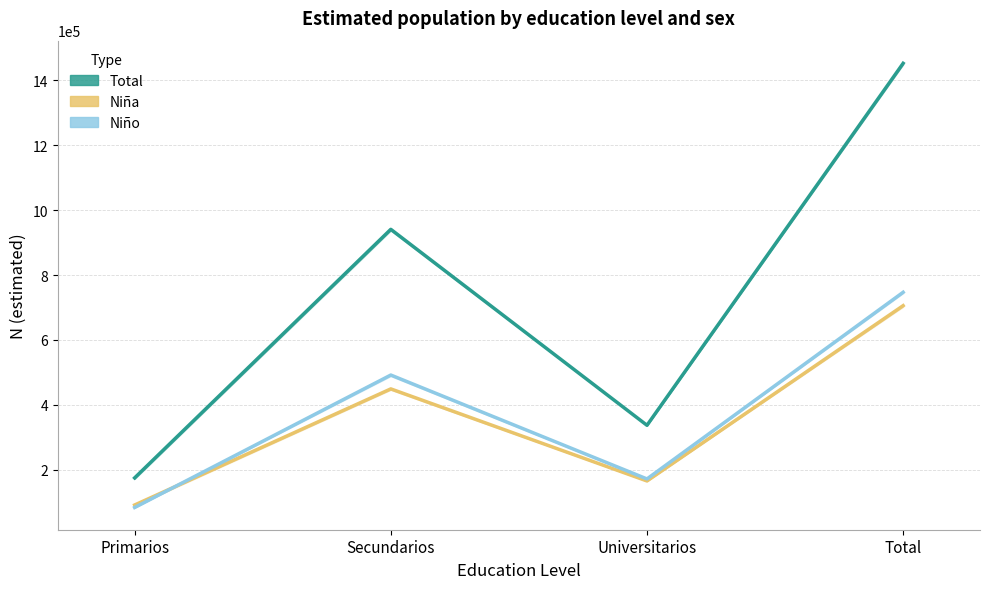

Reading left to right, what are all the values shown in this chart?

Total: 174760	940846	336901	1452507
Niña: 91224	449063	165340	705625
Niño: 83537	491785	171561	746882